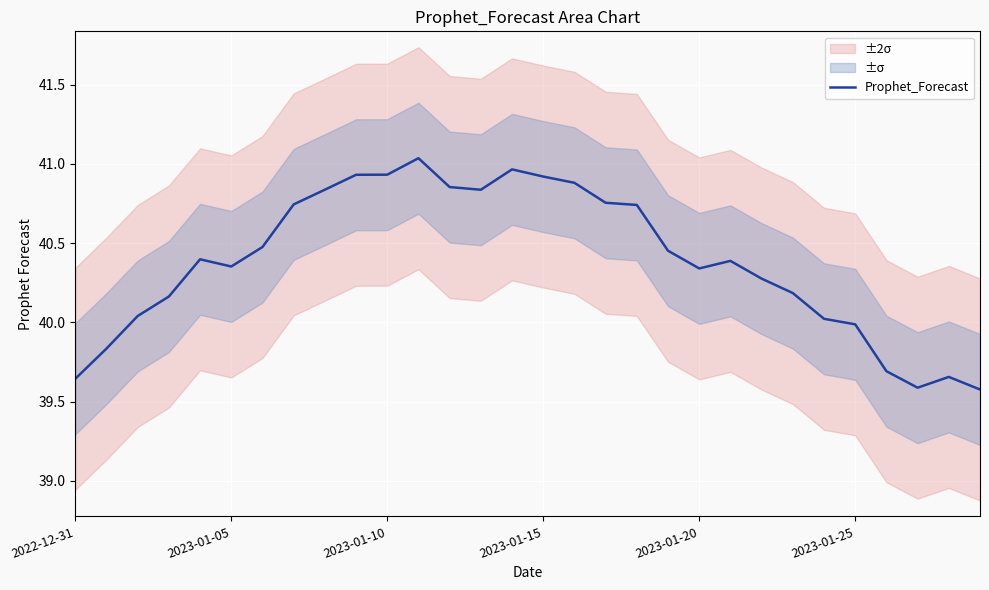

What is the average value?

40.4